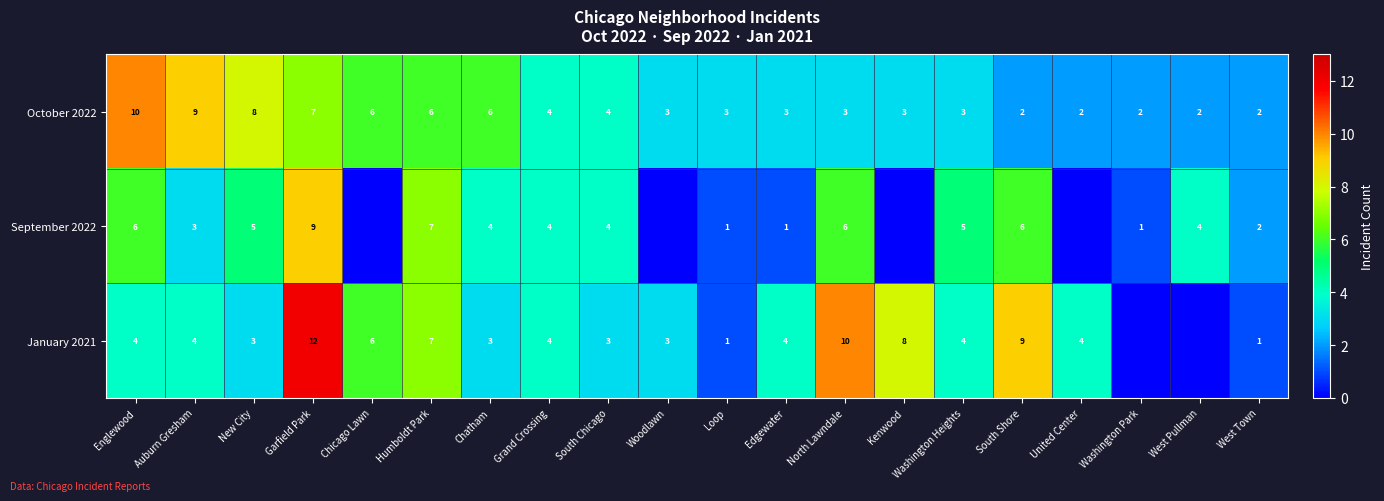

Is the value of October 2022 at West Pullman greater than the value of September 2022 at North Lawndale?

No